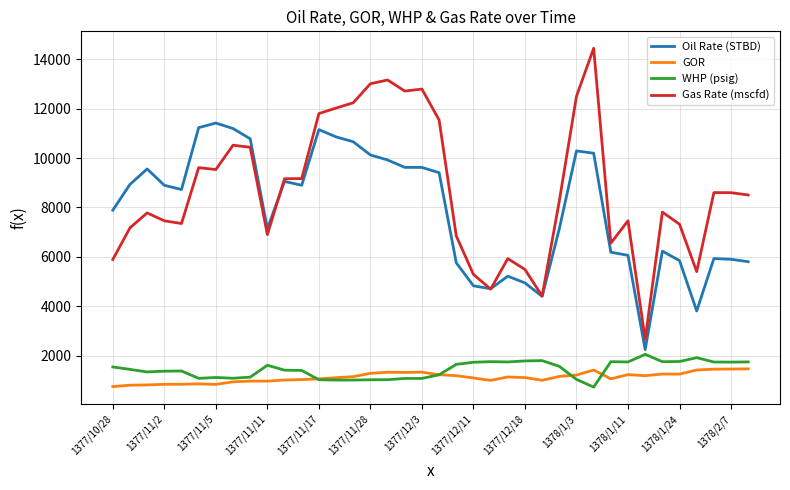

Which series has the largest total across all categories?

Gas Rate (mscfd)